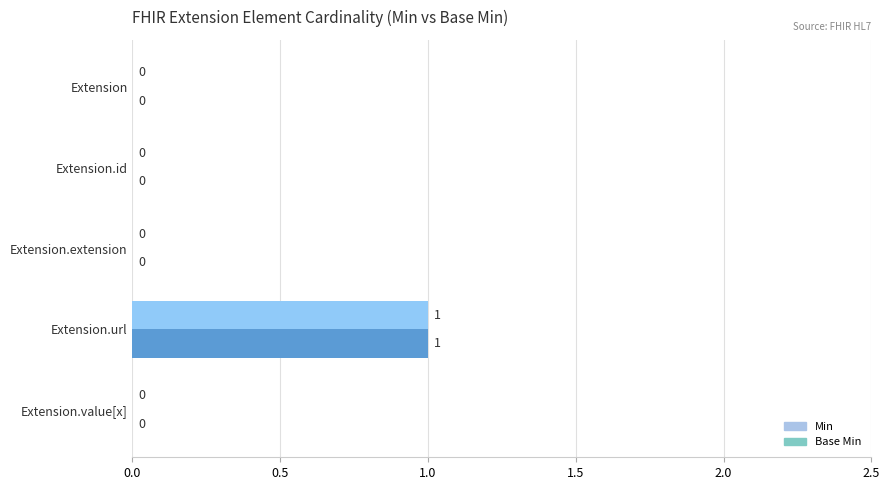

At which label does Min reach its peak?

Extension.url